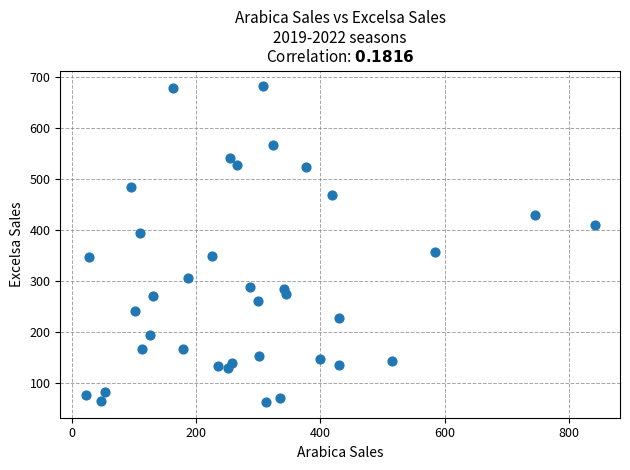

What is the range of Y values (max minus min)?

617.8